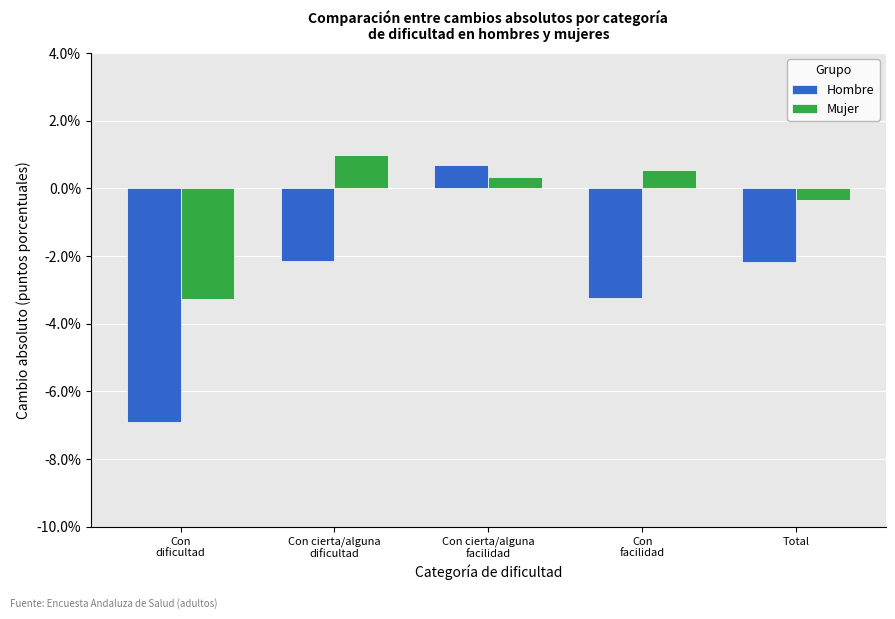

What is the smallest value displayed?

-6.9